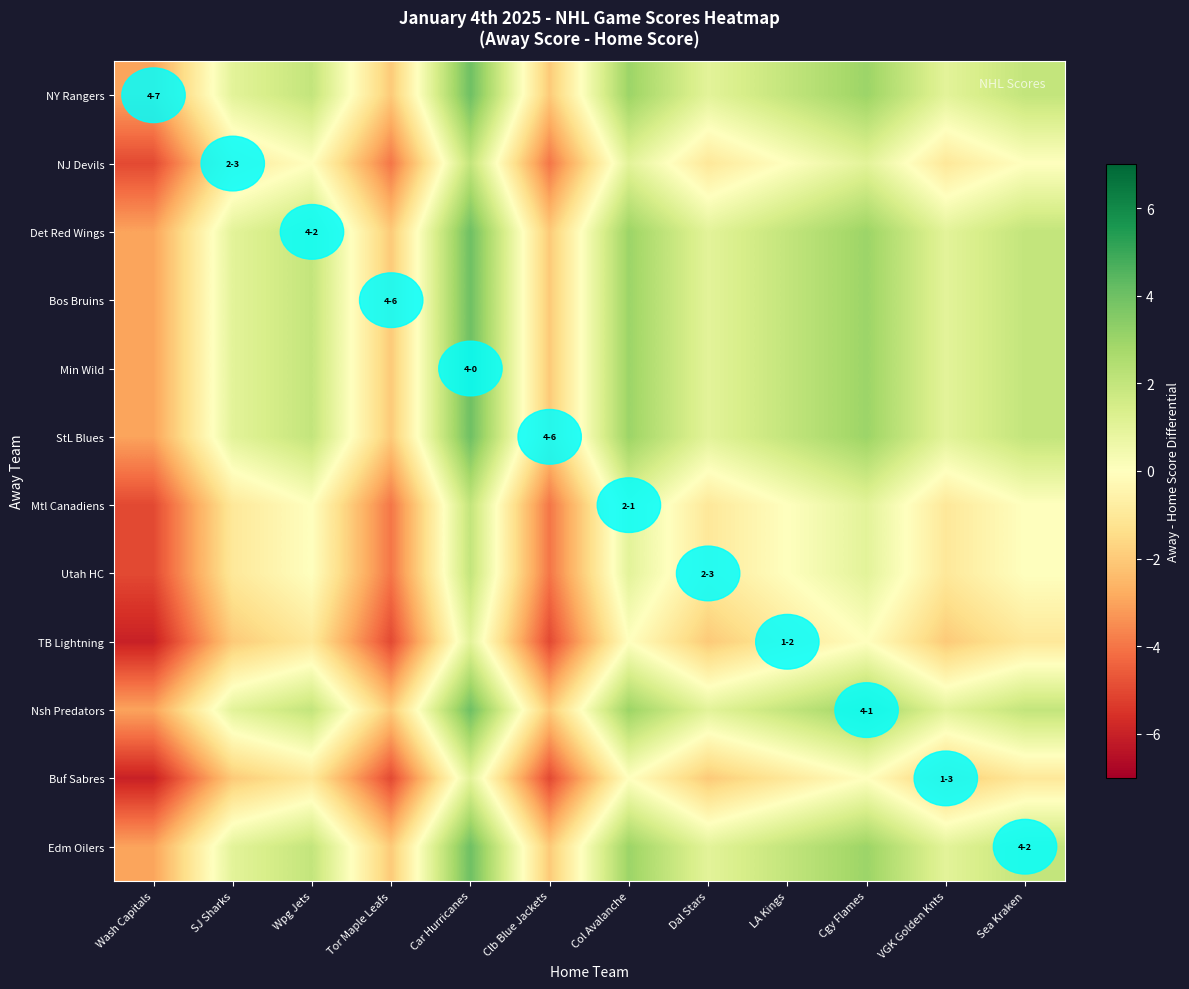

At how many categories does at least one series exceed -5?

12